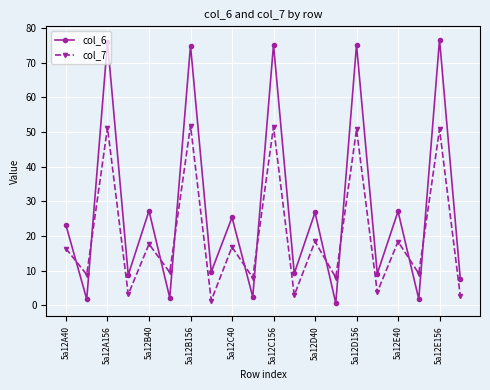

What is the value of the col_6 point at the 11th from the left?

75.2